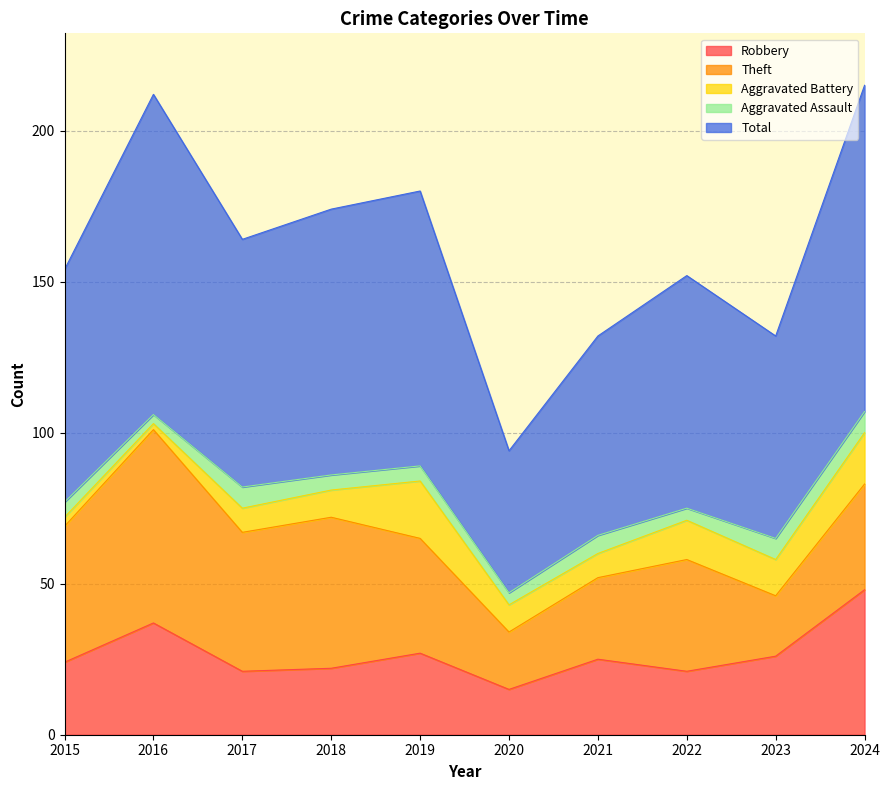

True or false: Robbery has more than 0 points higher than both neighbors.

True